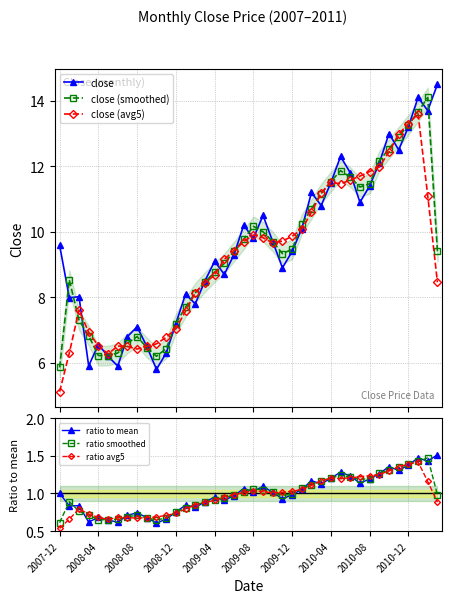

What is the highest value of the close series?

14.5